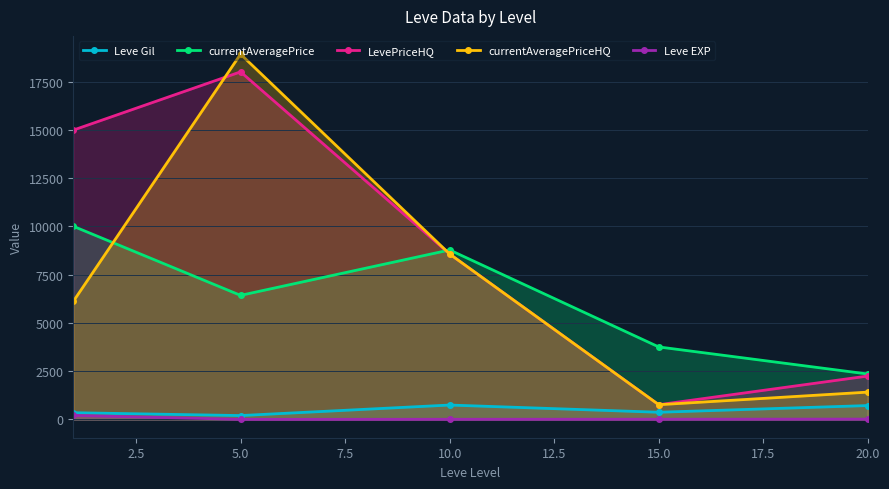

True or false: currentAveragePriceHQ and Leve EXP intersect in this chart.

False